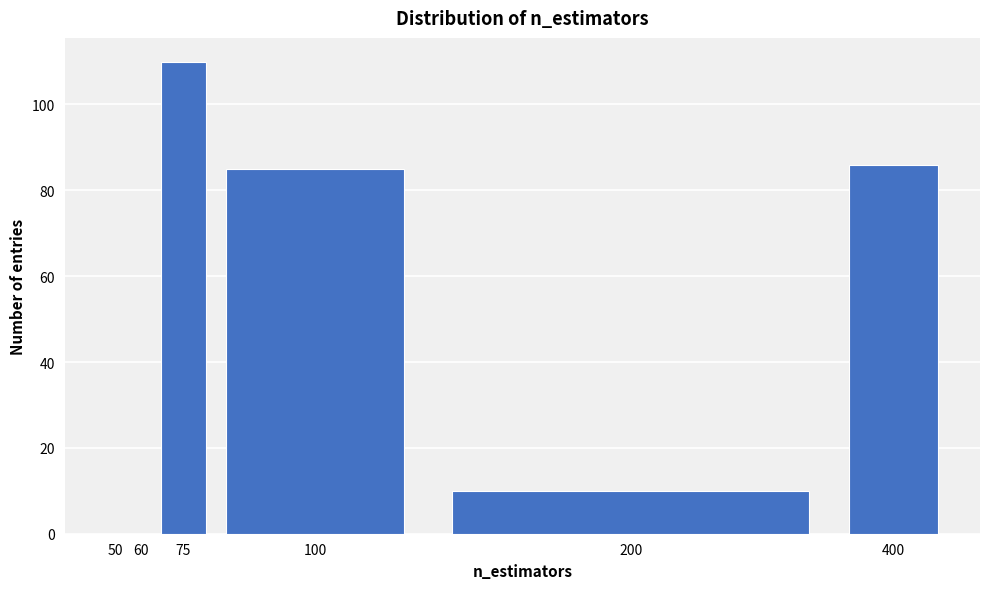

Reading right to left, what are all the values shown in this chart?

400=86	200=10	100=85	75=110	60=0	50=0